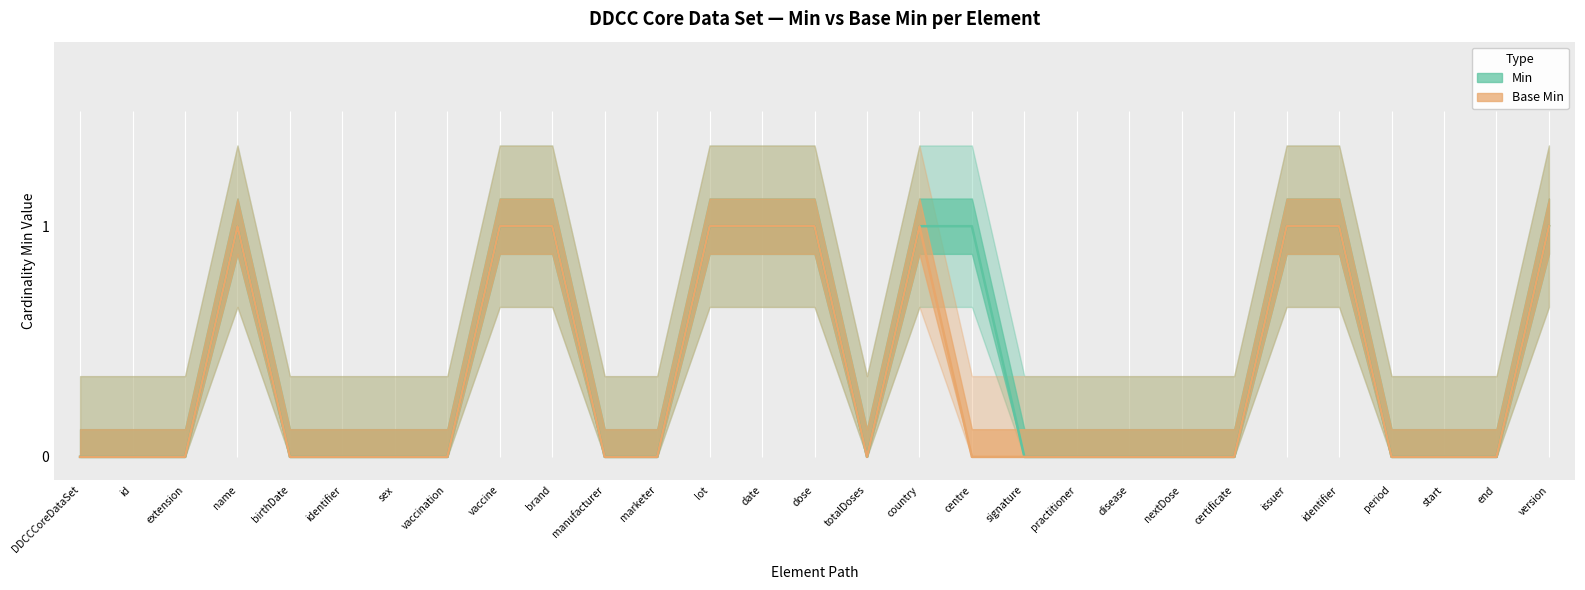

How many categories are shown in the chart?

29